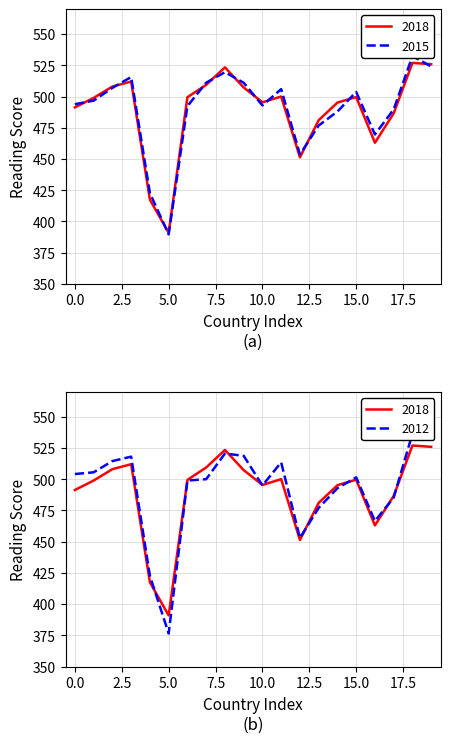

What is the average value of the 2018 series?

489.2